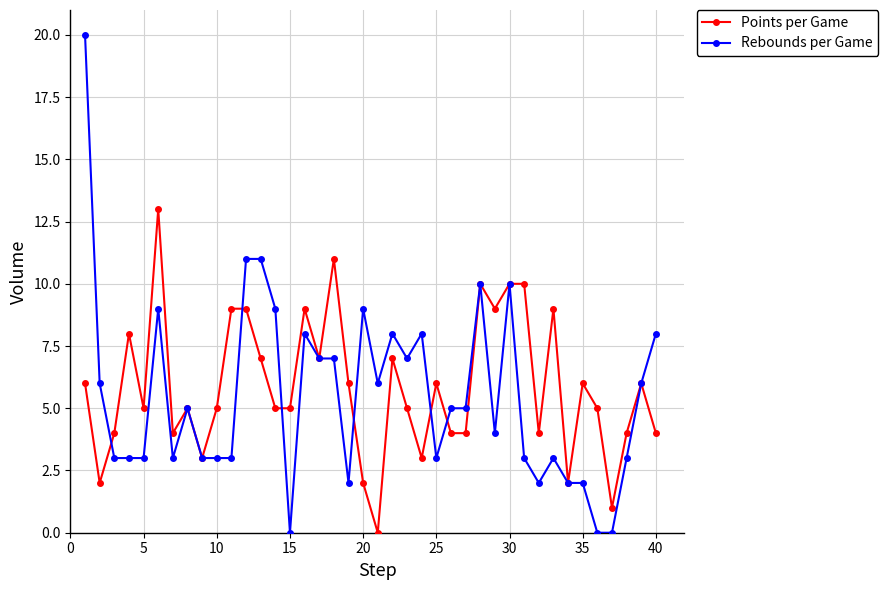

Is this an area chart (filled region under the line)?

No